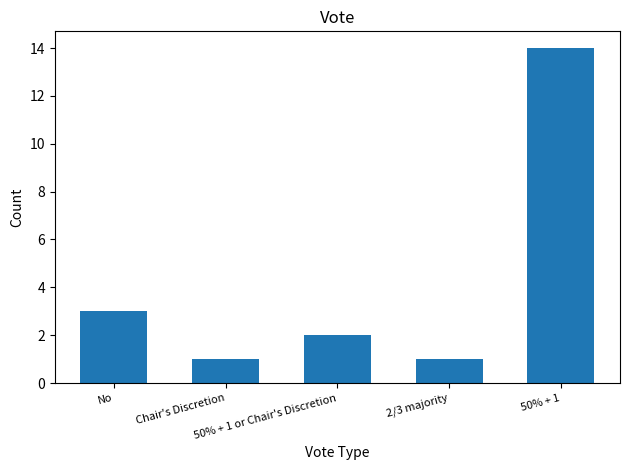

Which has a higher value, 50% + 1 or Chair's Discretion or 2/3 majority?

50% + 1 or Chair's Discretion